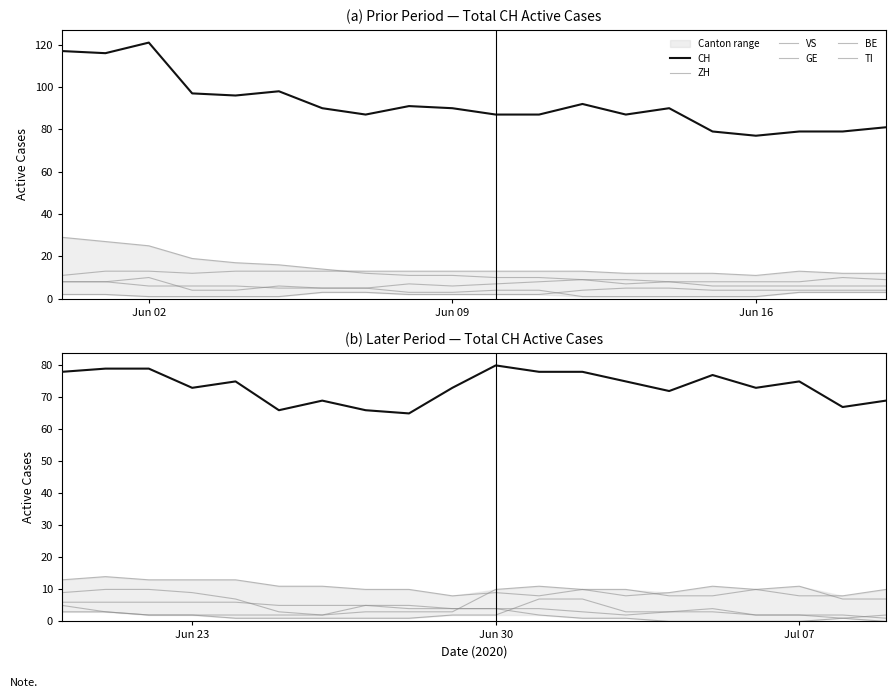

Is it true that GE equals 3 at Jun 09?

True